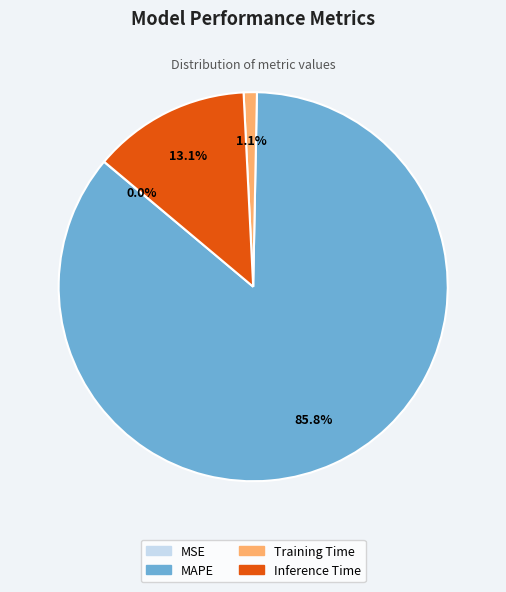

Which slice is the largest?

MAPE